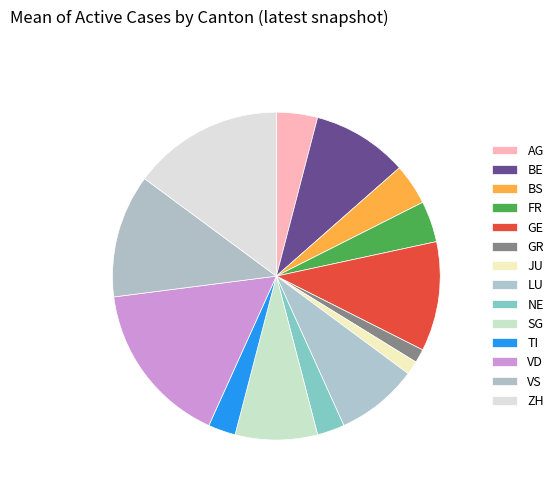

Which category has the biggest portion of the pie?

VD